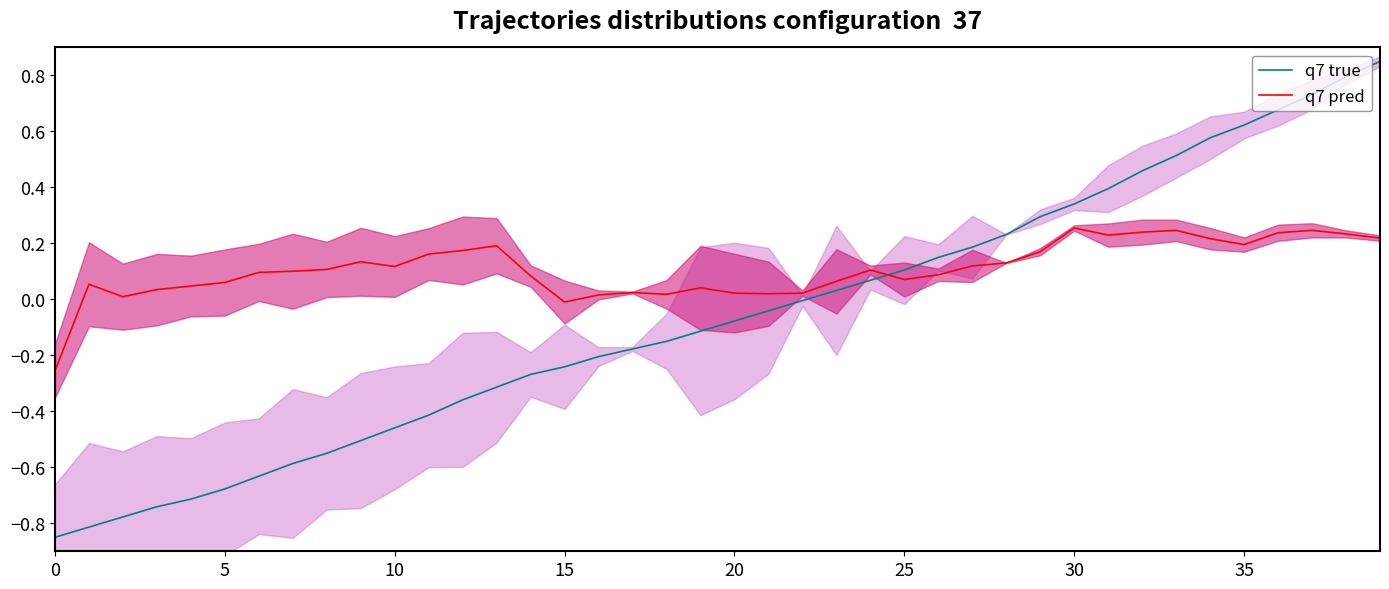

Between which two adjacent categories do q7 pred and q7 true first intersect?

24 and 25